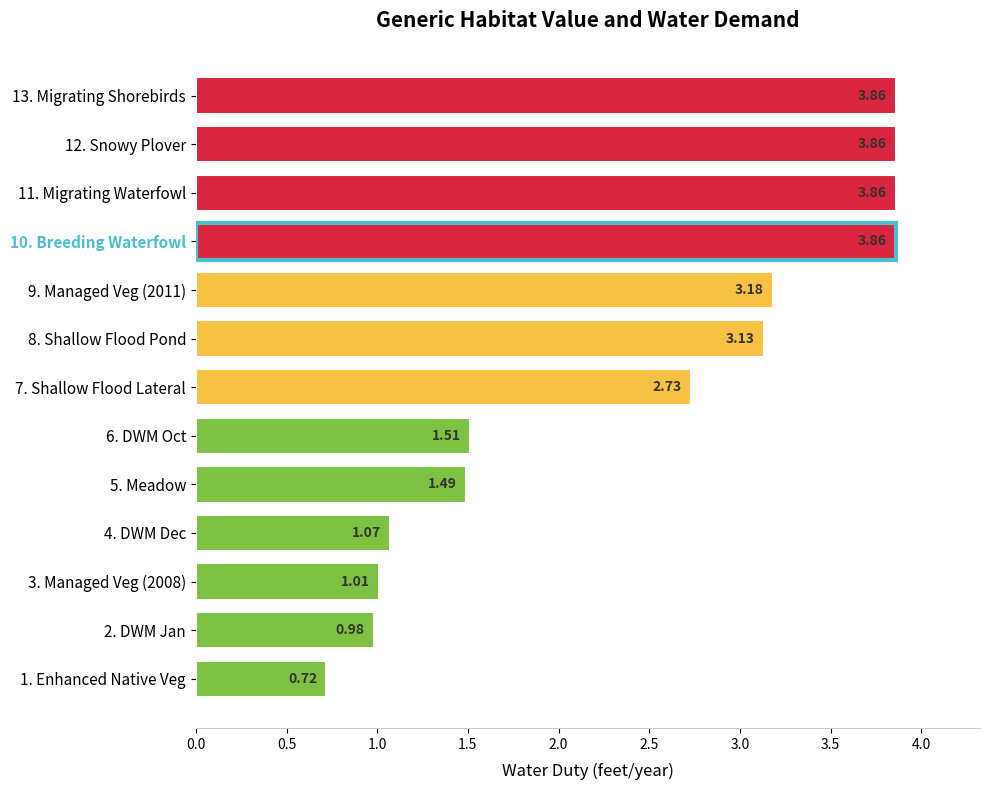

What is the sum of the values at 8. Shallow Flood Pond and 7. Shallow Flood Lateral?

5.9